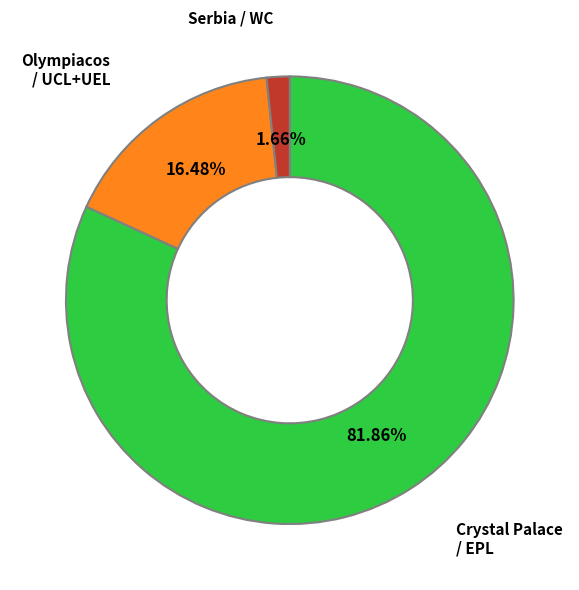

Rank the categories by value from highest to lowest.

Crystal Palace / EPL, Olympiacos / UCL+UEL, Serbia / WC